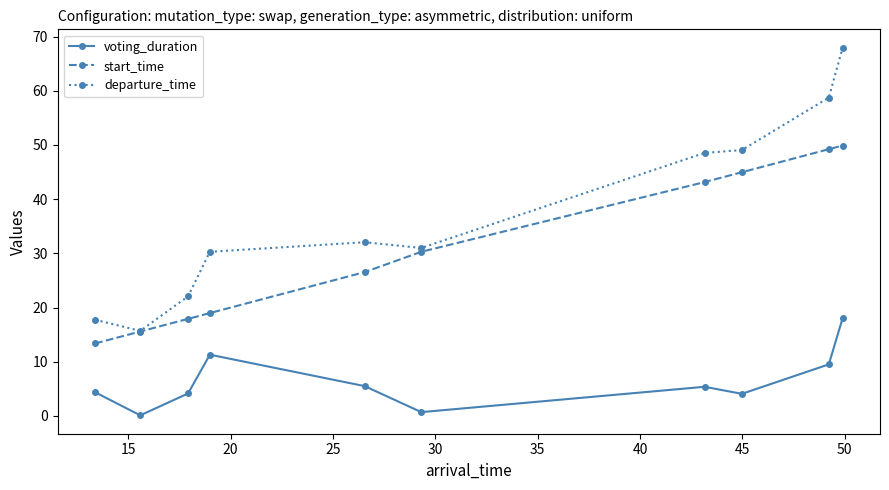

True or false: start_time and voting_duration cross at least once.

False